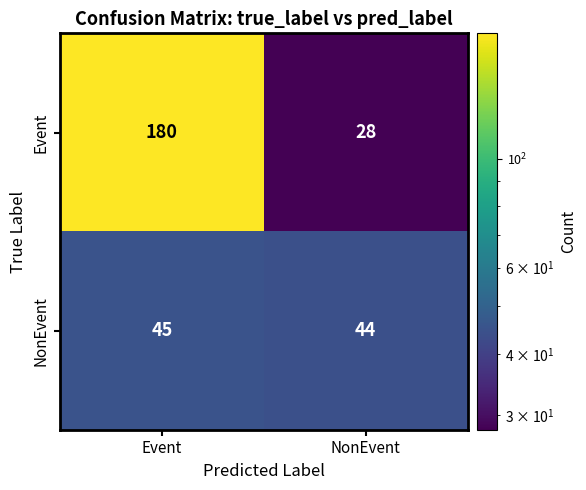

Reading left to right, extract all data points from this chart.

Event: Event=180	NonEvent=28
NonEvent: Event=45	NonEvent=44